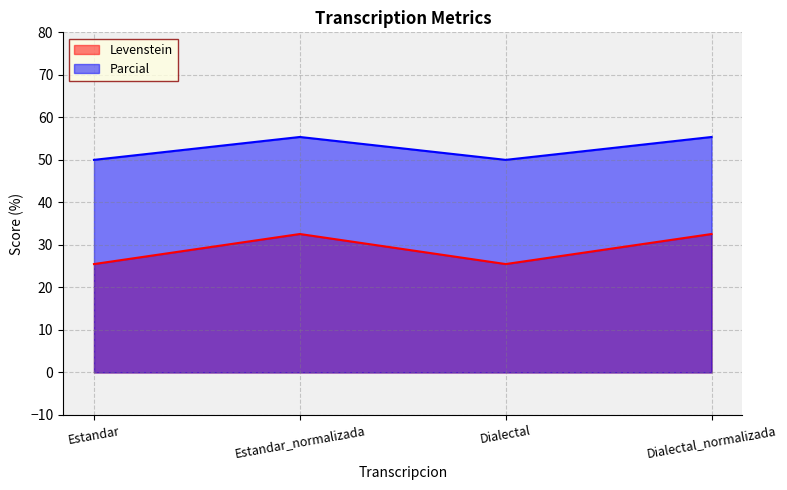

The Levenstein series shows 8.1 at Dialectal_normalizada. True or false?

False